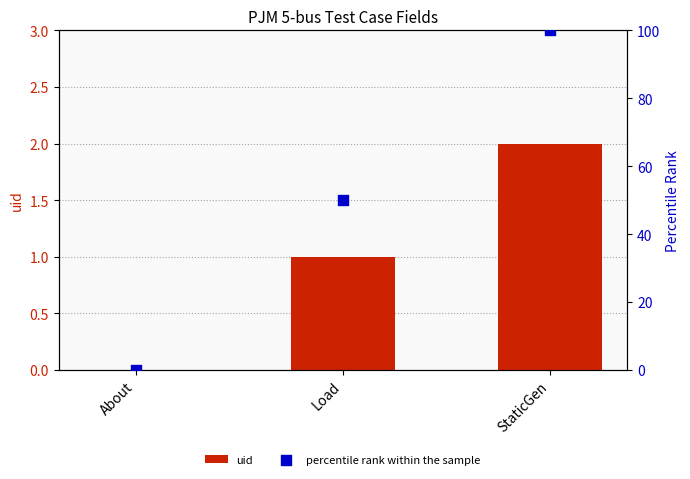

Is the value of percentile rank within the sample at About greater than the value of uid at About?

No